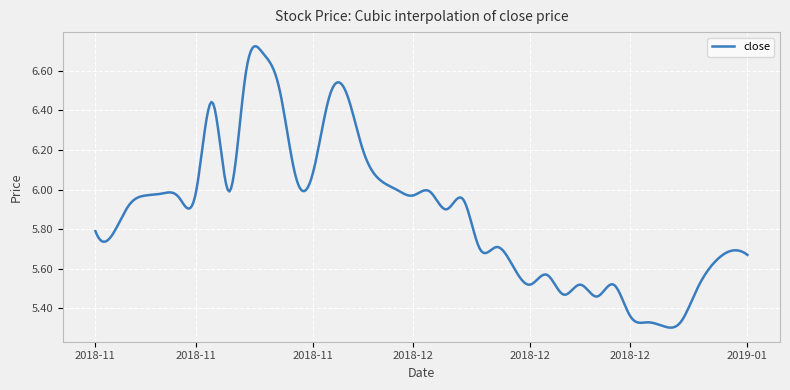

What is the difference between the maximum and minimum values?

1.4